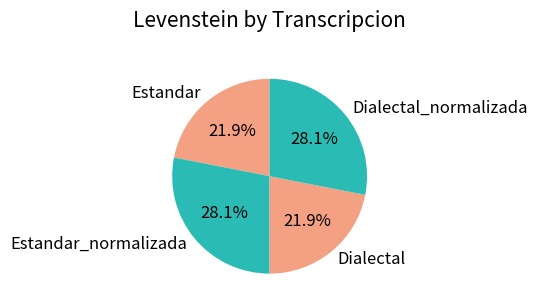

The Estandar slice represents 22% of the pie. True or false?

True